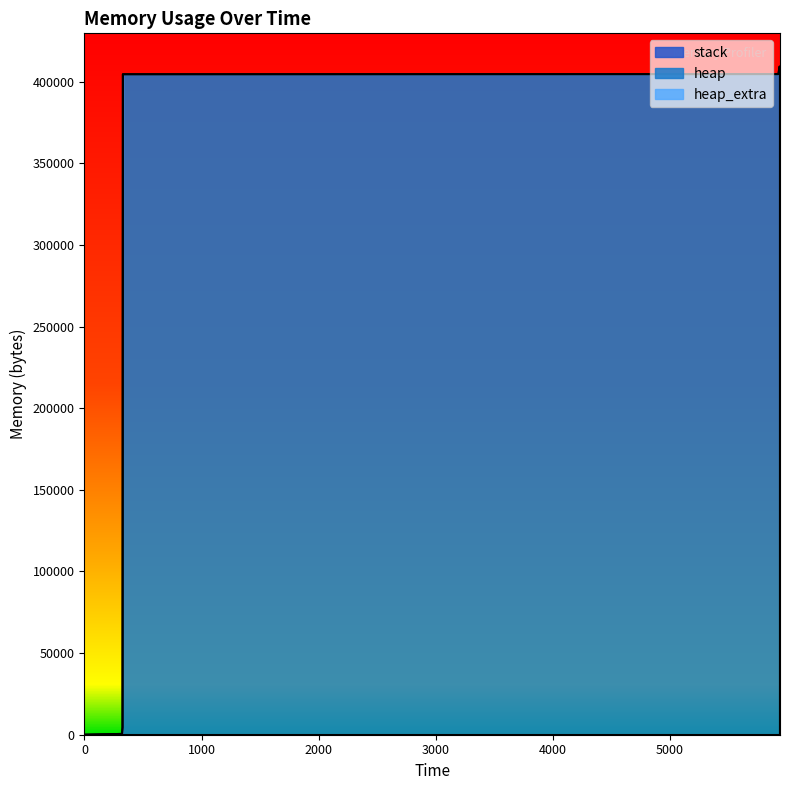

Where is heap_extra nearest to the value 35?

328